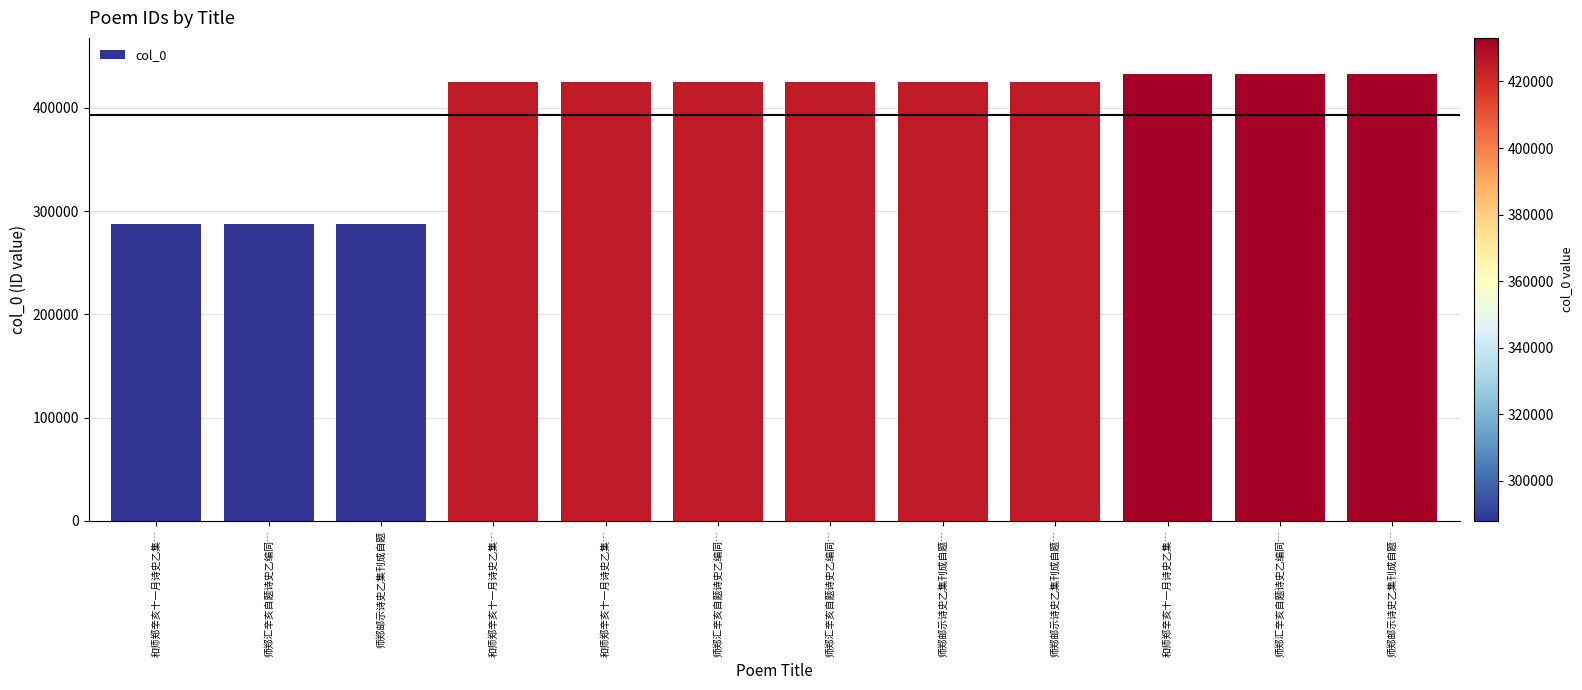

What is the label of the 11th bar from the right?

师郑汇辛亥自题诗史乙编同…